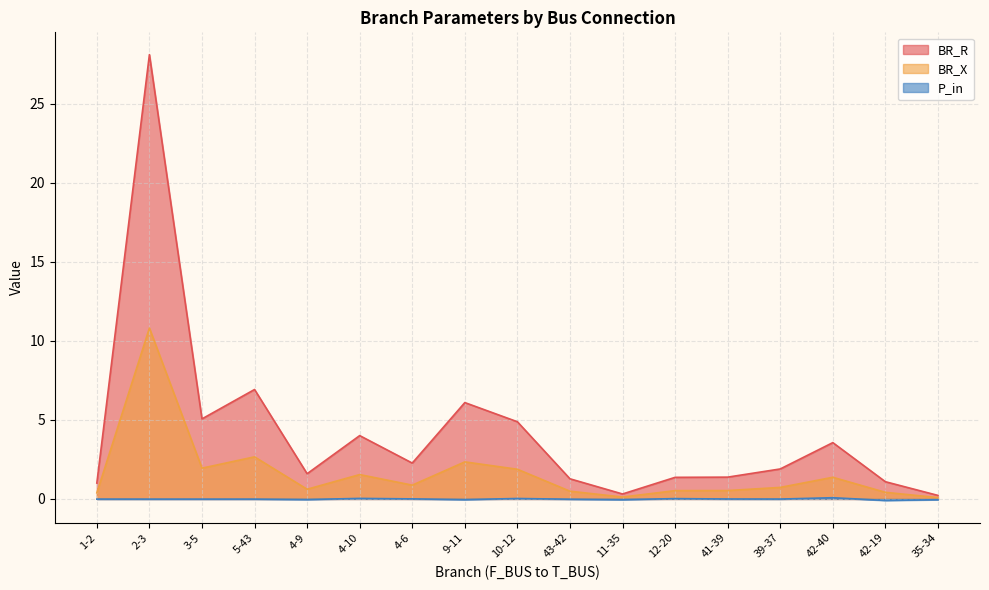

How many series are shown in this chart?

3